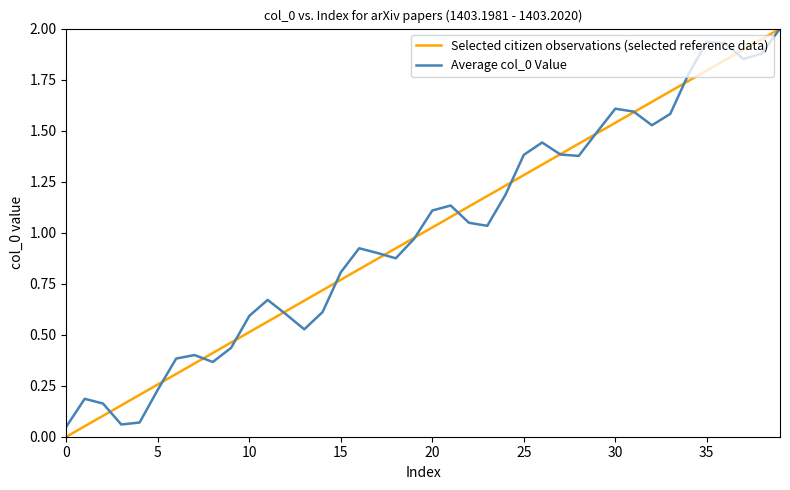

At how many categories does at least one series exceed 1?

20